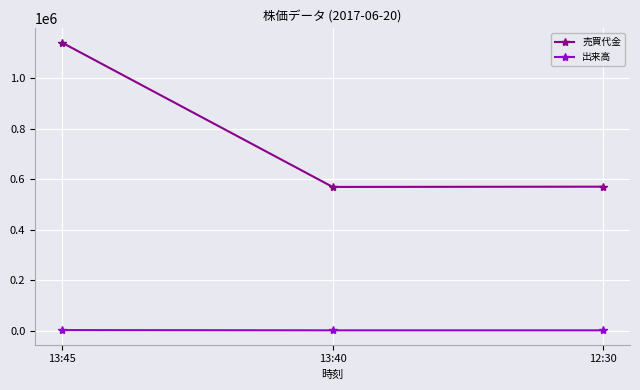

How many data points in 出来高 are above 1000?

1